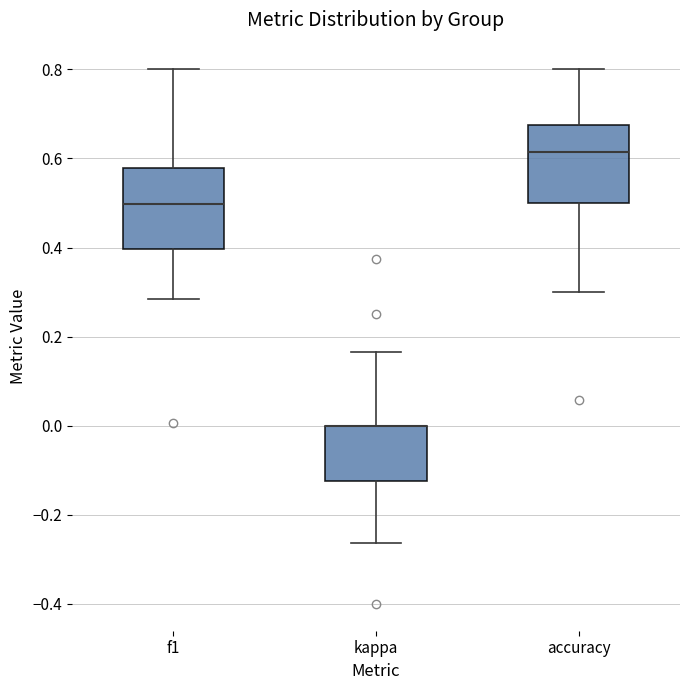

Reading left to right, transcribe this box plot: for each box, give where its median line is, the range the box spans, and where its two whiskers end, as read against the y-axis. The values are not printed on the chart, so give them approximately, as read against the axis.

f1: median 0.50, box 0.40 to 0.58, whiskers 0.28 to 0.80
kappa: median 0.00 (drawn on the box's upper edge), box -0.12 to 0.00, whiskers -0.26 to 0.16
accuracy: median 0.62, box 0.50 to 0.68, whiskers 0.30 to 0.80